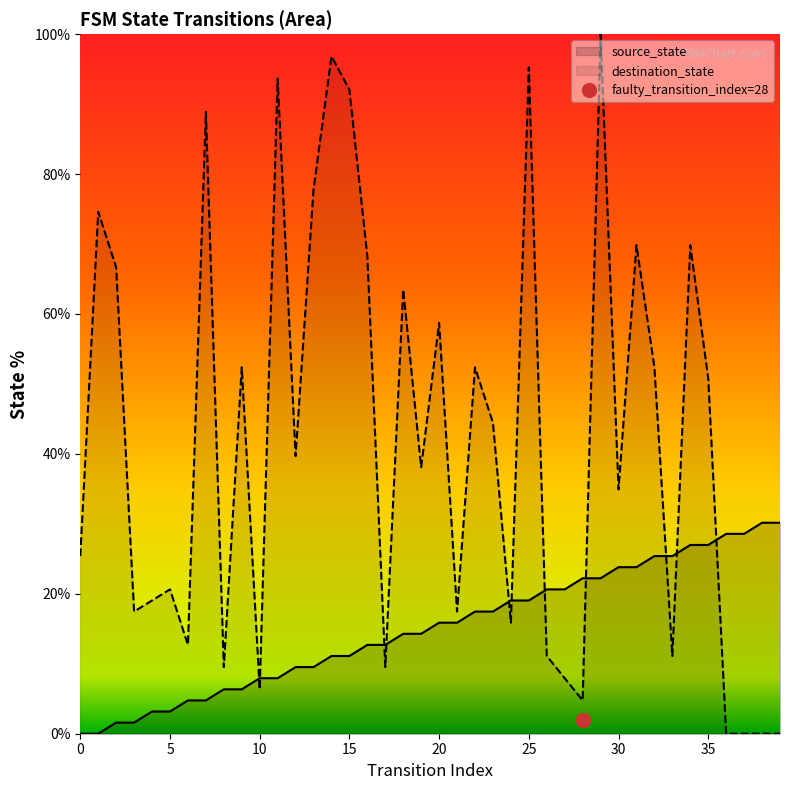

Rank the series at 13 from highest to lowest value.

destination_state, source_state